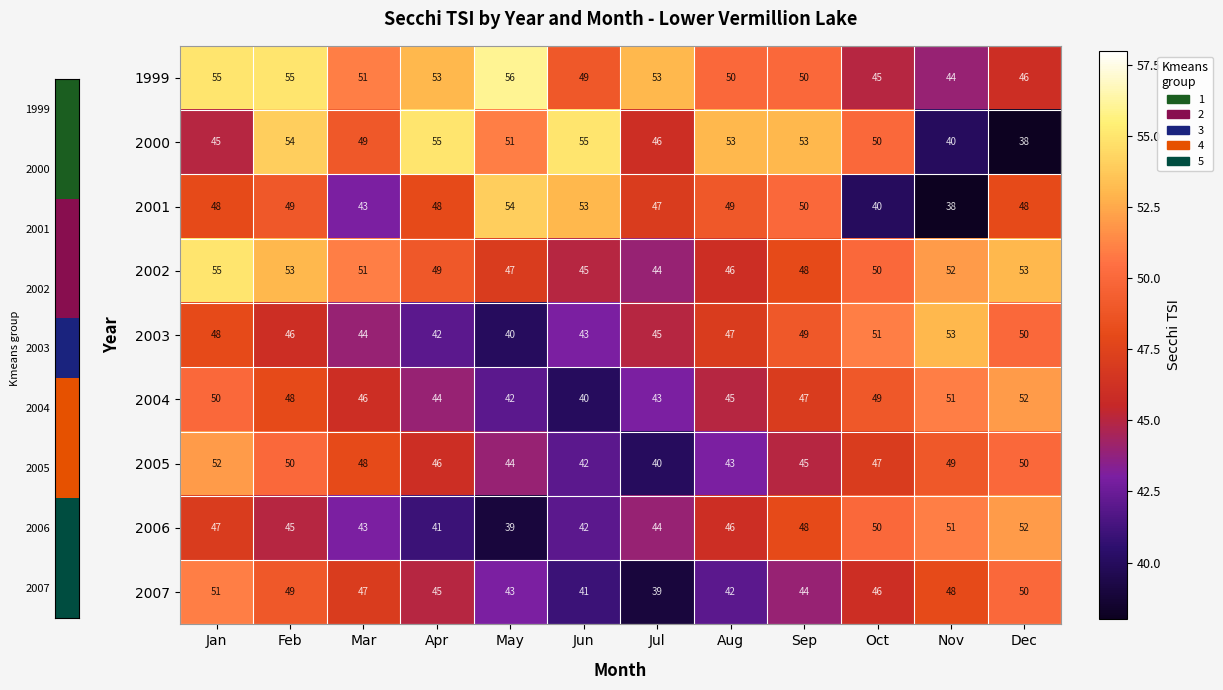

Where does the 2003 series first go above 47?

Jan